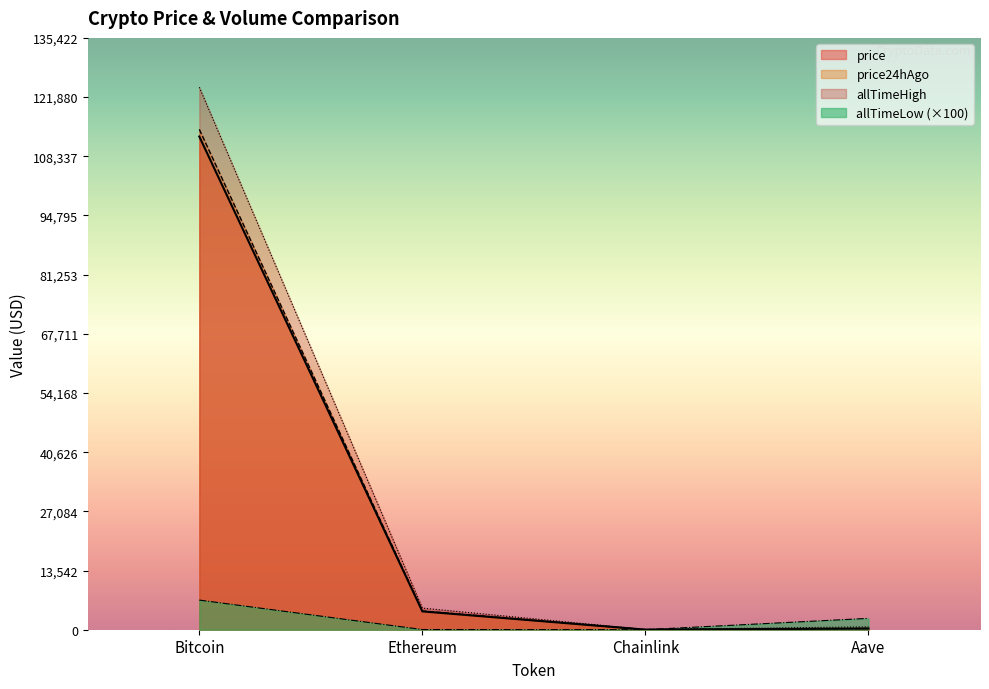

At which label does price first exceed 4192?

Bitcoin